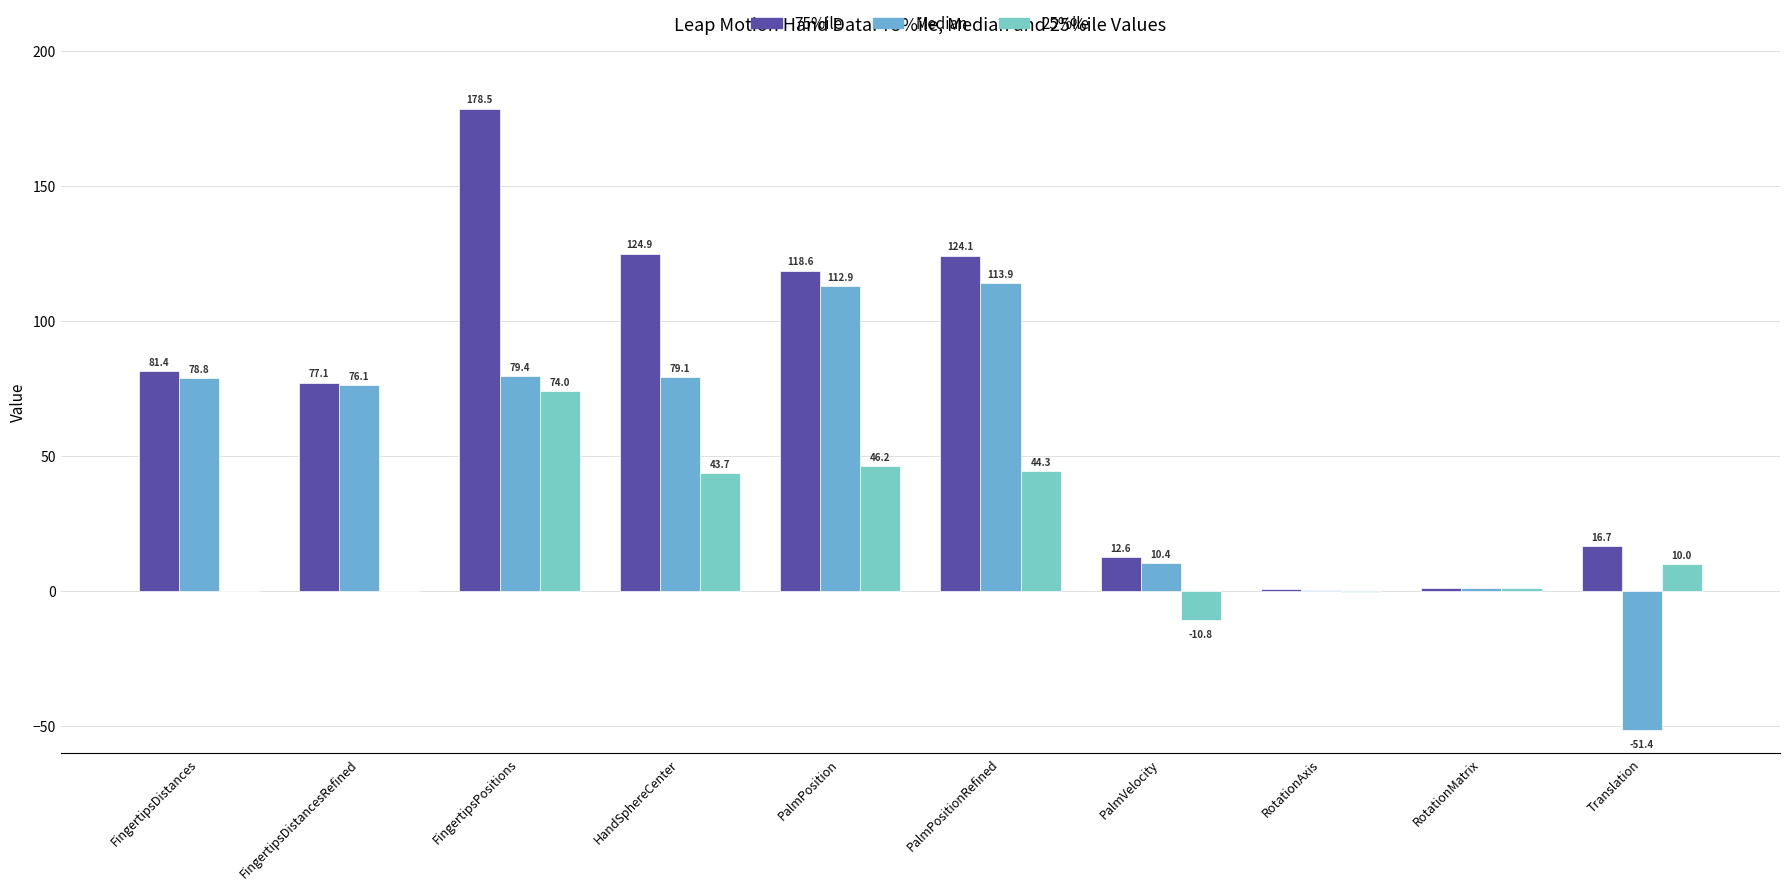

What is the lowest value of the 75%ile series?

0.9